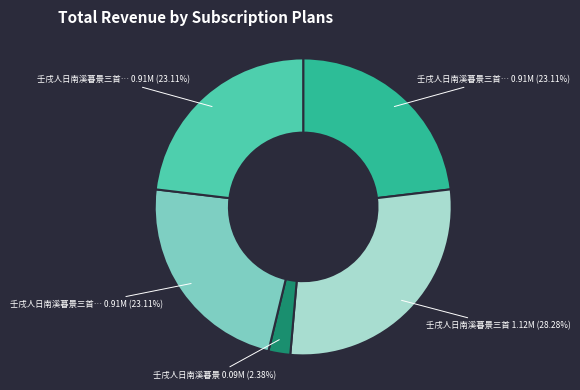

Is there a majority slice in this chart?

No